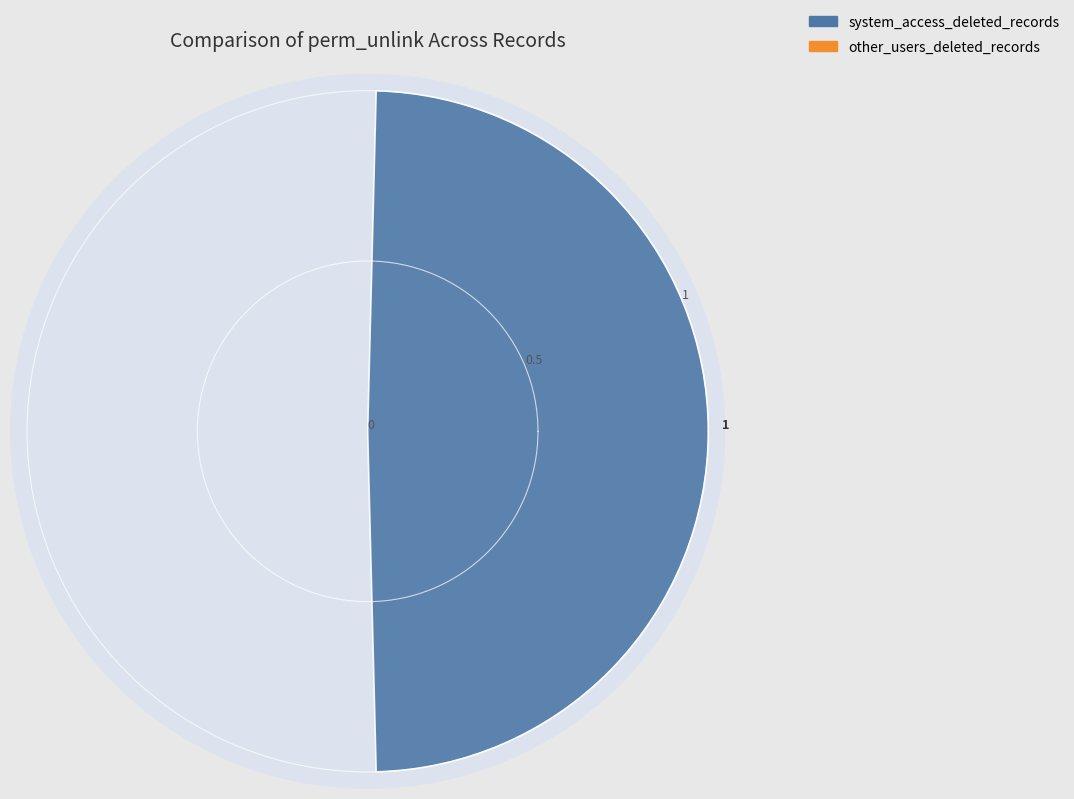

Count the number of categories in the chart.

2